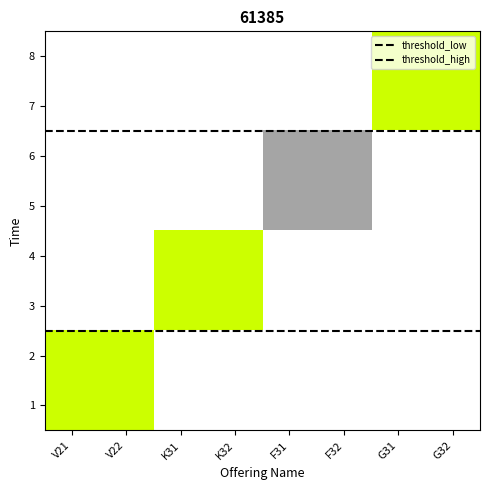

Reading right to left, transcribe all the data shown in this chart.

threshold_low: V22=1.5	V21=1.5
threshold_high: V22=5.5	V21=5.5